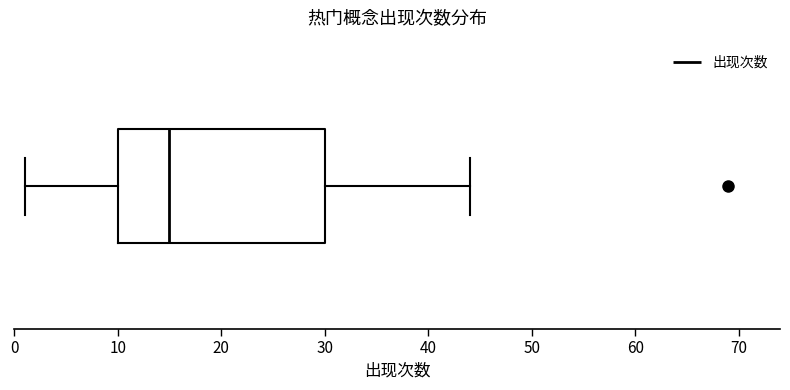

Where does the left whisker of the box end on the x-axis? The values are not printed on the chart, so give them approximately, as read against the axis.

1